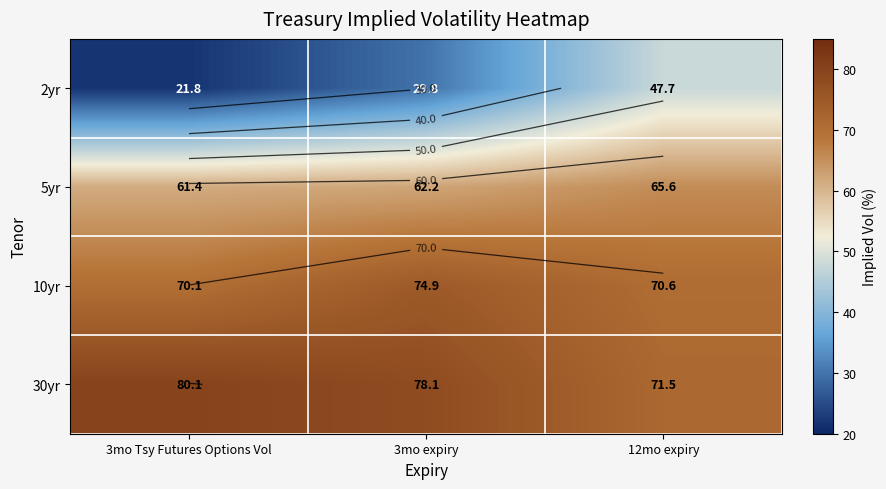

Which series has the largest total across all categories?

30yr